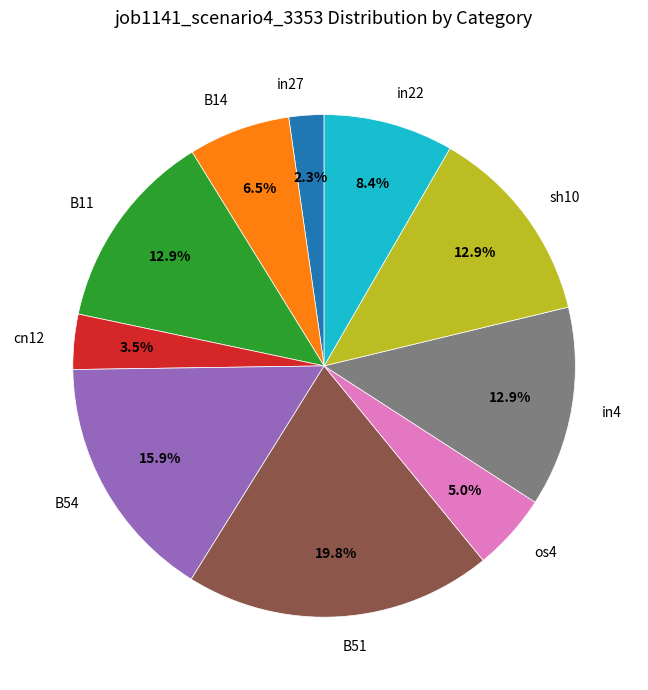

Combined, do in27 and B51 account for over 50%?

No